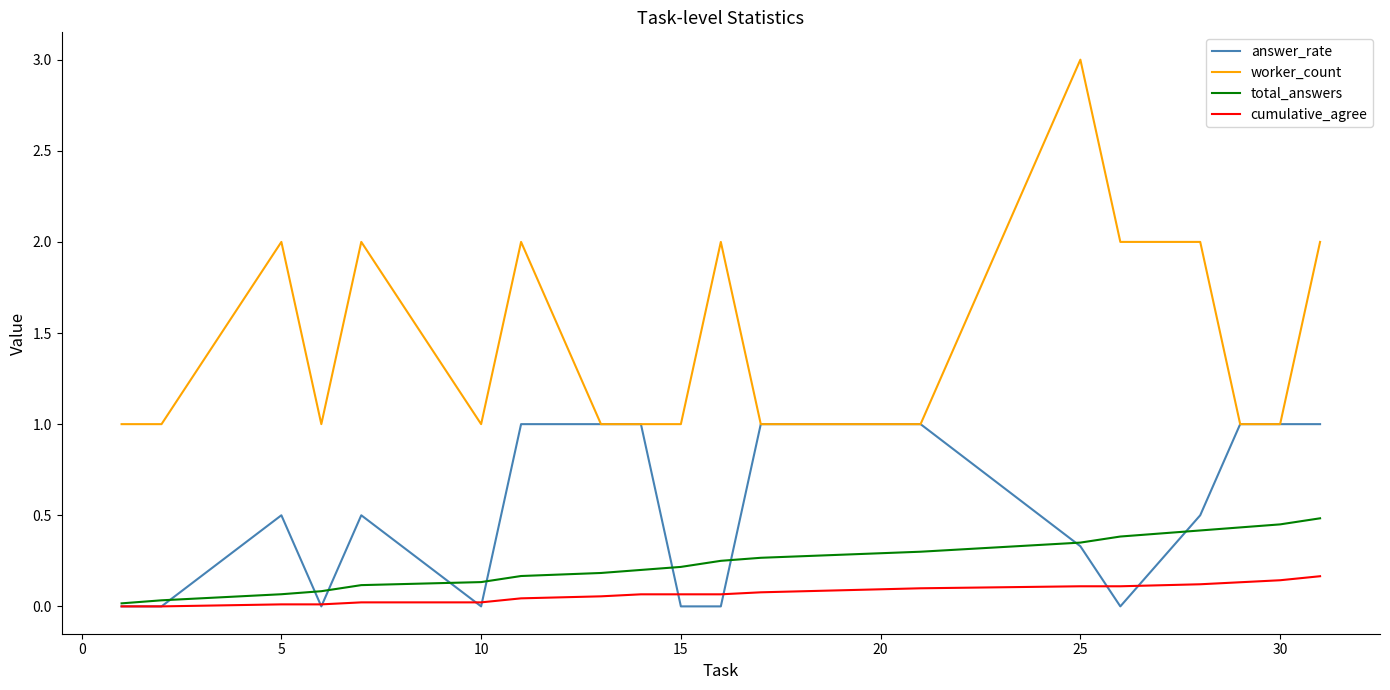

List the series in order of their peak value, lowest first.

cumulative_agree, total_answers, answer_rate, worker_count